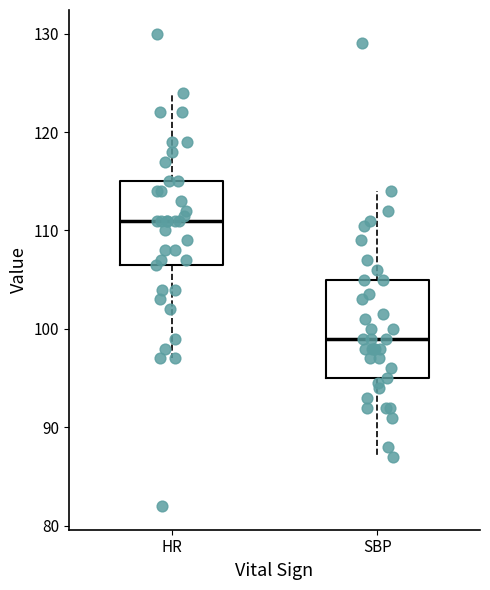

Reading left to right, read every box against the y-axis: the position of its median line, the range the box covers, and the ends of its whiskers. The values are not printed on the chart, so give them approximately, as read against the axis.

HR: median 111, box 107 to 115, whiskers 97 to 124
SBP: median 99, box 95 to 105, whiskers 87 to 114